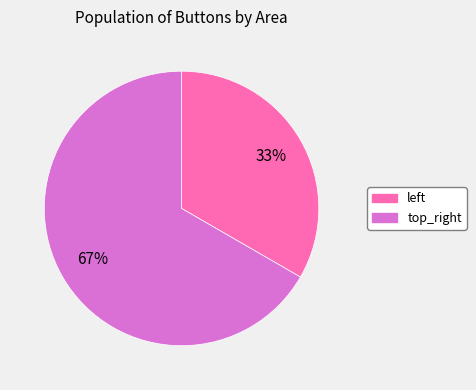

Rank the categories by value from lowest to highest.

left, top_right